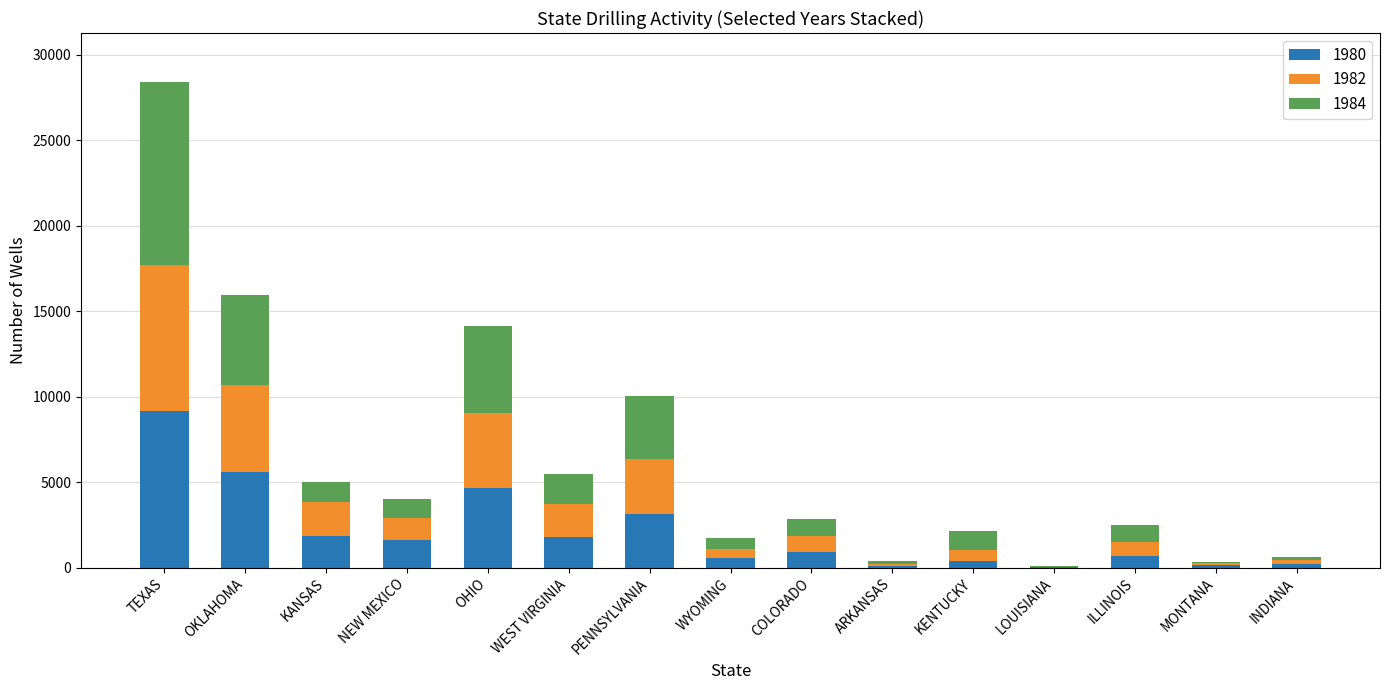

How many series are shown in this chart?

3